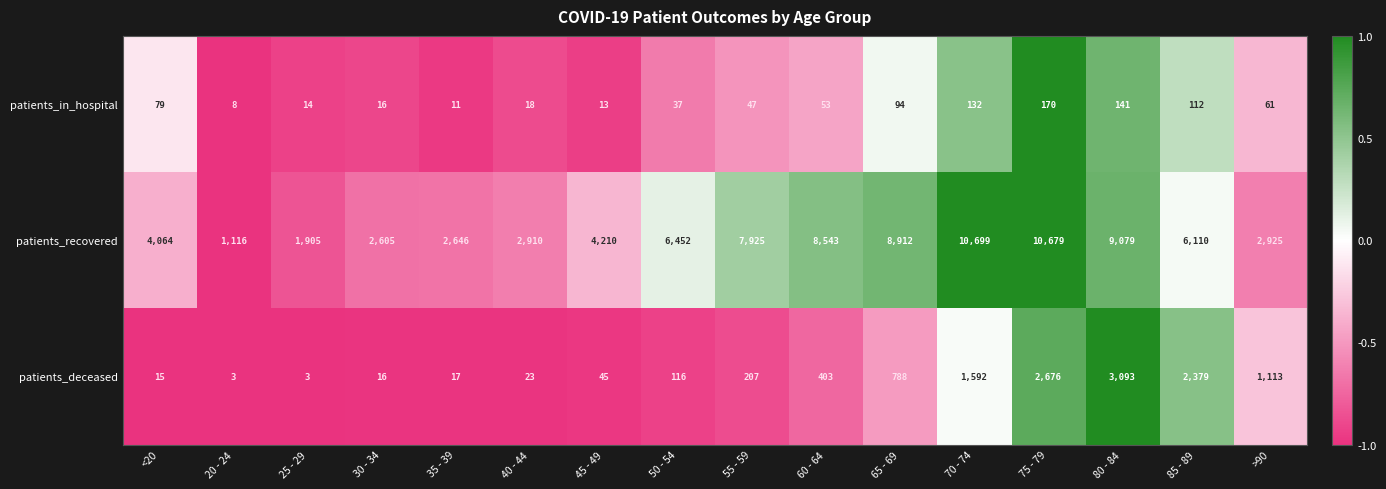

The value of patients_deceased at 70 - 74 is 1592. True or false?

True